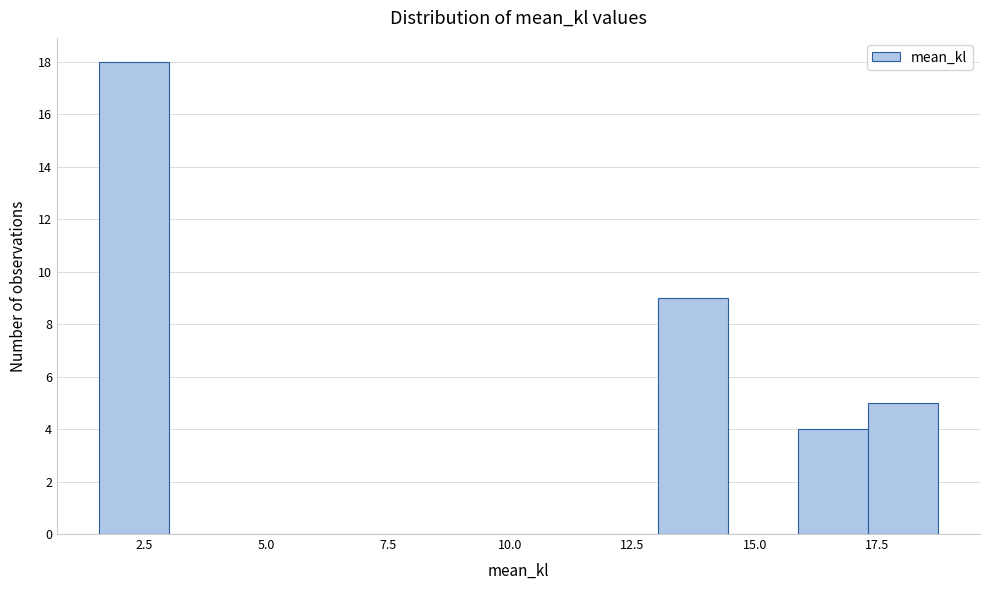

Read against the x-axis, roughly where is the centre of the tallest bar?

2.5